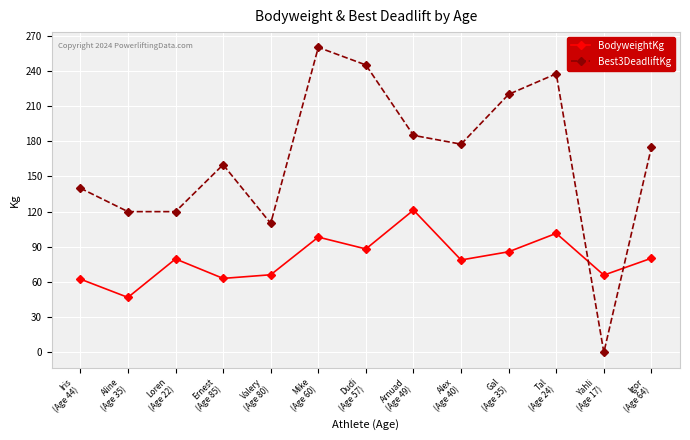

Count the number of categories in the chart.

13